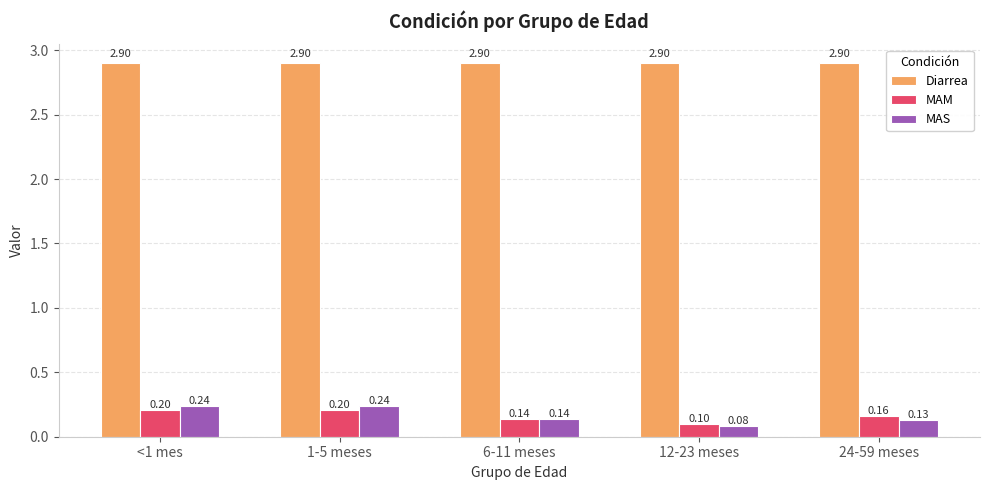

What is the difference between the maximum and minimum values in the MAS series?

0.2